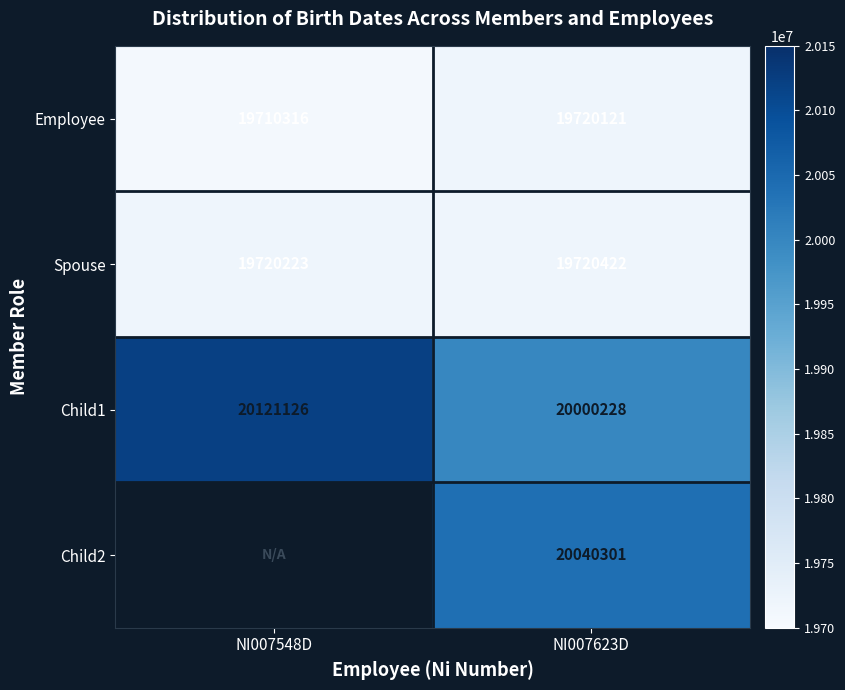

What is the difference between the maximum and minimum values in the Spouse series?

199